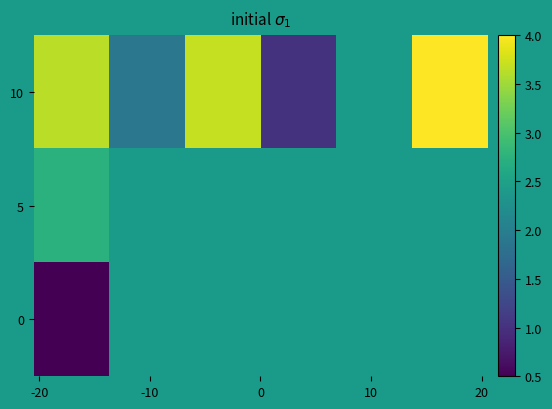

What is the smallest value displayed?

0.5